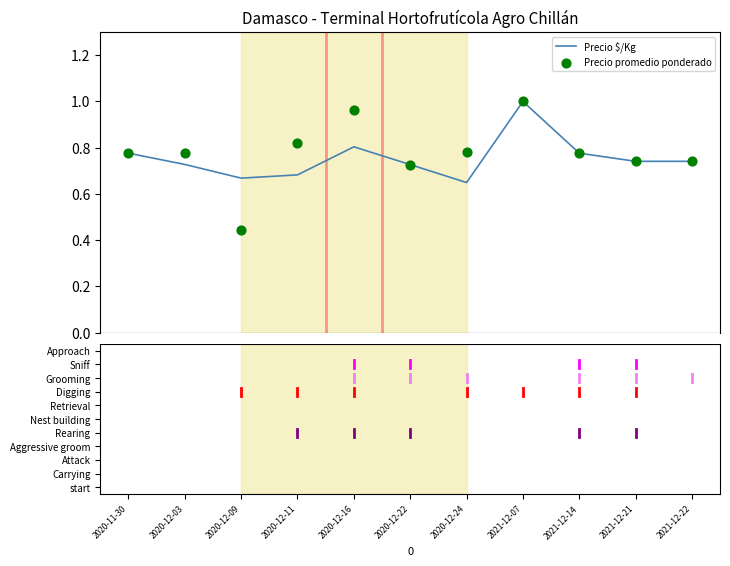

Is the value of Precio $/Kg at 2020-11-30 greater than the value of Precio promedio ponderado at 2021-12-22?

Yes